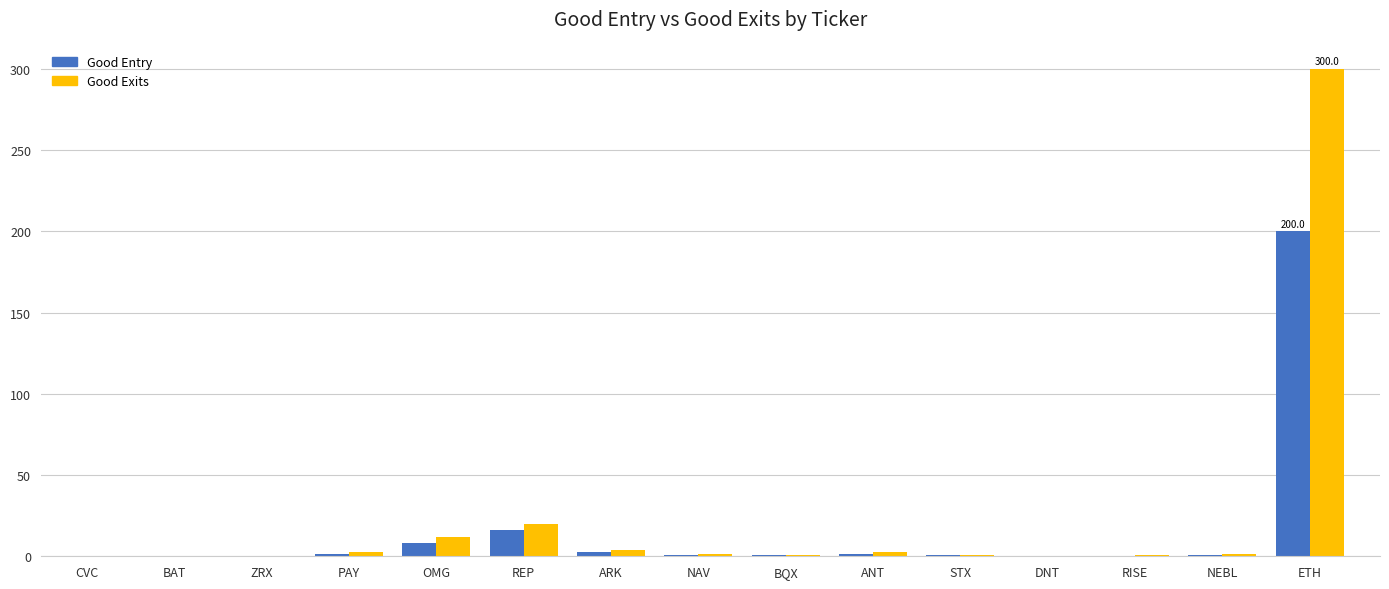

Which series has the largest total across all categories?

Good Exits